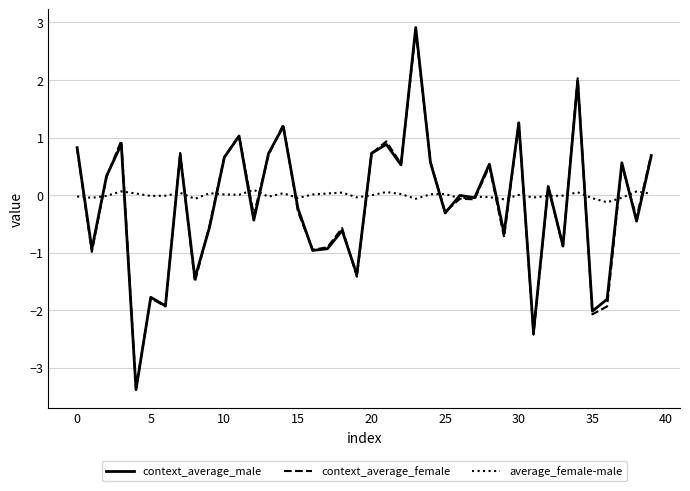

Which series has the largest total across all categories?

average_female-male